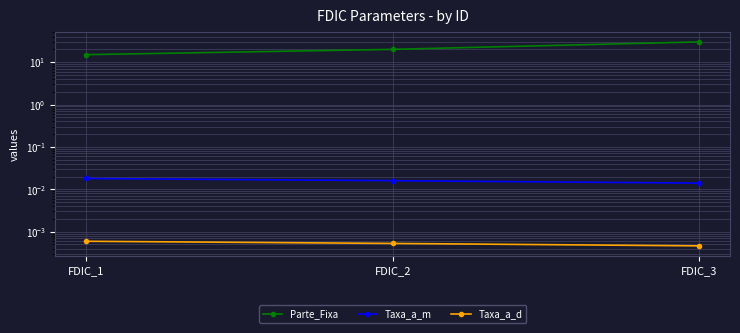

At how many categories does at least one series exceed 2?

3